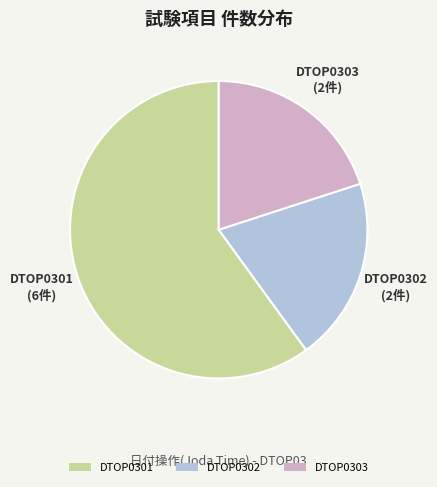

Which slice represents more than half of the pie?

DTOP0301